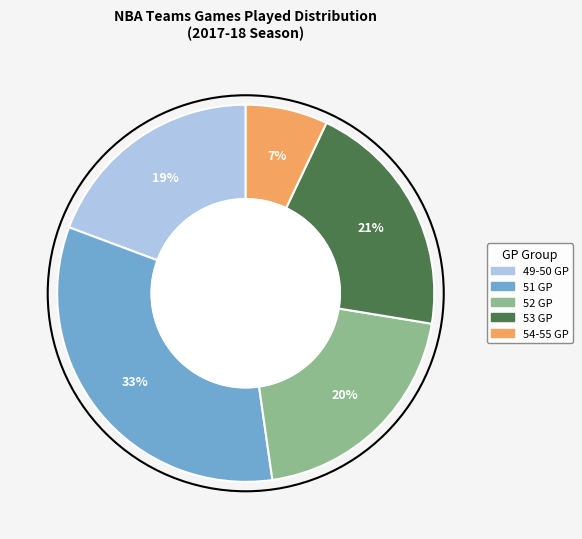

To the nearest percent, what is the difference between the largest and smallest slice percentages?

26%